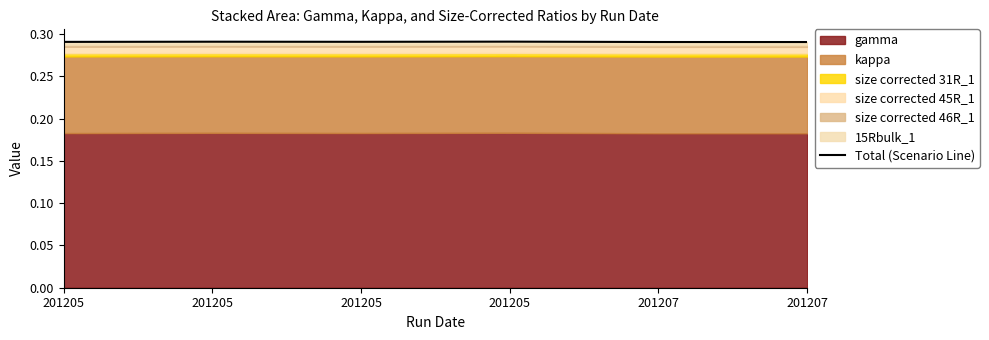

How many points are lower than both their immediate neighbors (excluding endpoints)?

1